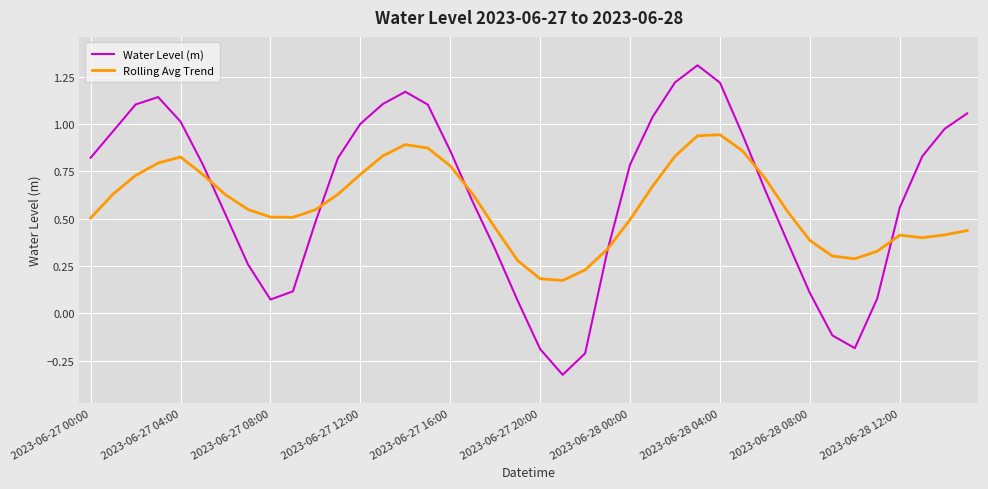

Which series has the largest range (max minus min)?

Water Level (m)